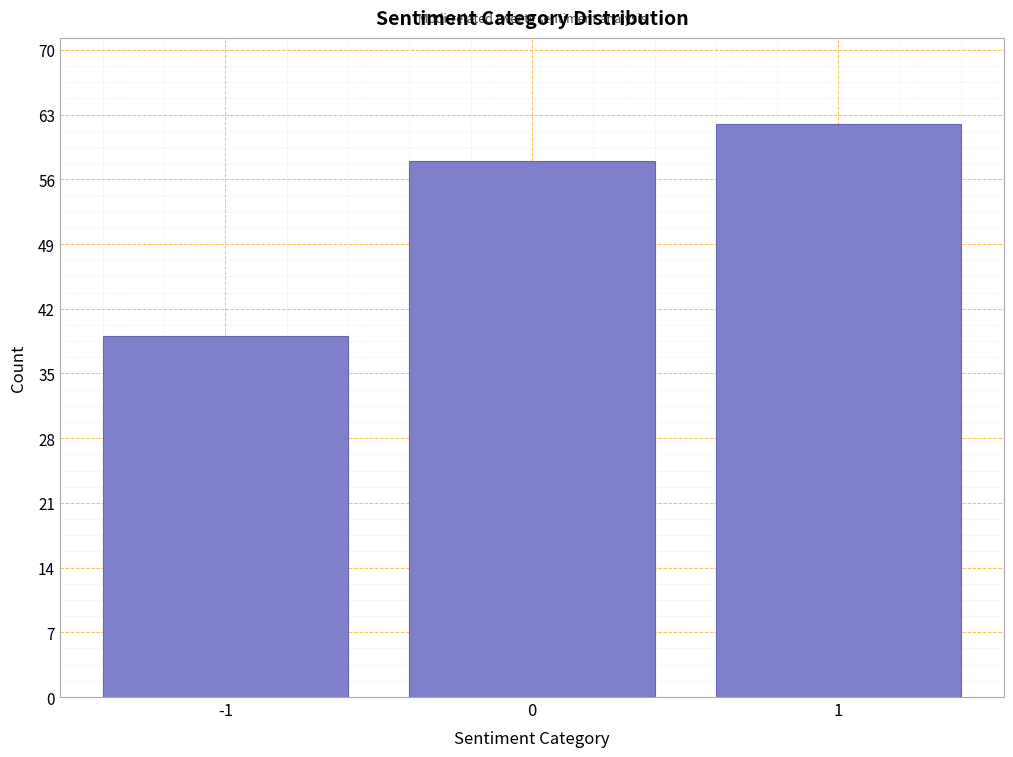

Reading left to right, list all the values displayed in this chart.

-1=39	0=58	1=62